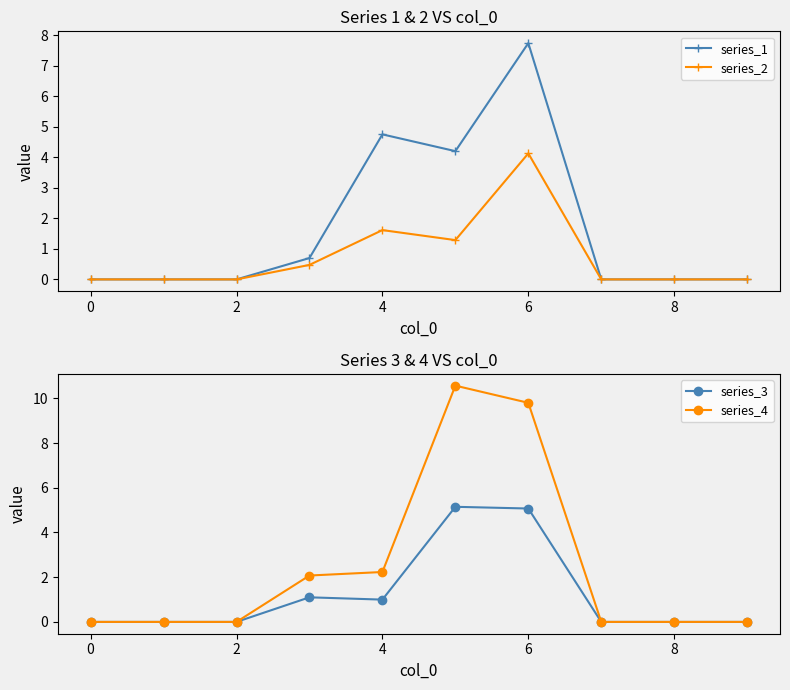

True or false: series_1 has more than 0 points higher than both neighbors.

True